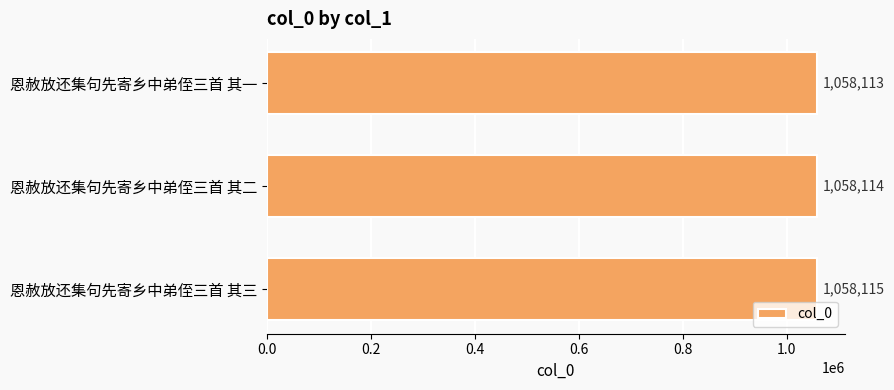

Reading top to bottom, what are all the values shown in this chart?

恩赦放还集句先寄乡中弟侄三首 其一=1058113	恩赦放还集句先寄乡中弟侄三首 其二=1058114	恩赦放还集句先寄乡中弟侄三首 其三=1058115